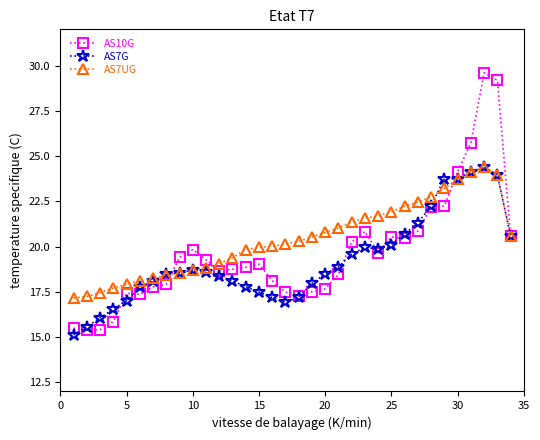

What is the highest value of the AS7UG series?

24.4